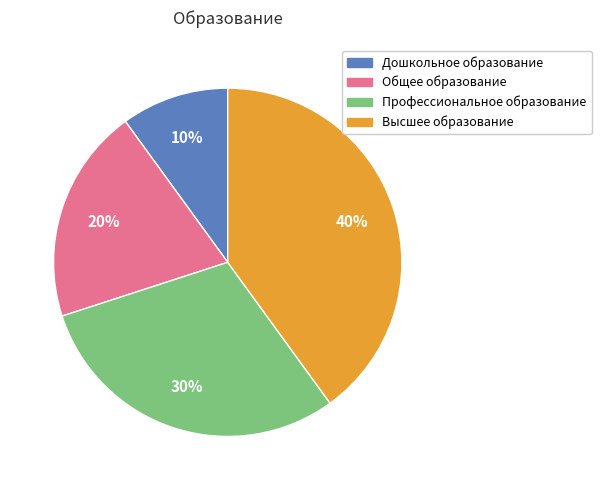

Between Высшее образование and Профессиональное образование, which is larger?

Высшее образование